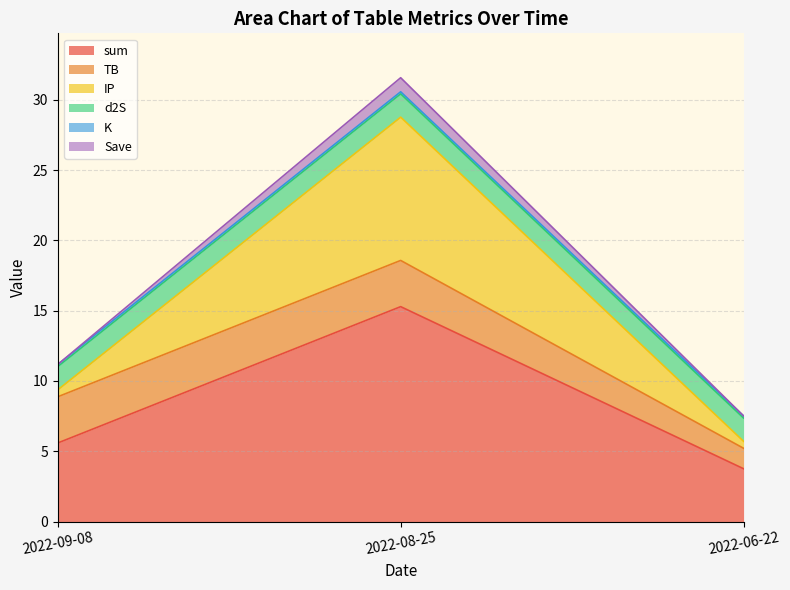

How many data points in sum are above 5?

2